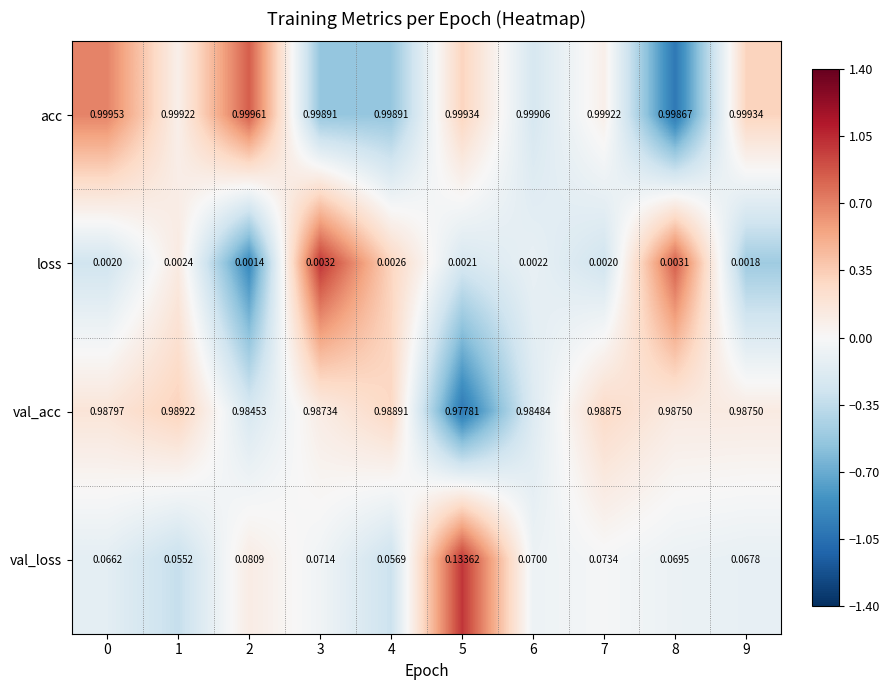

Which series has the widest spread of values?

val_loss